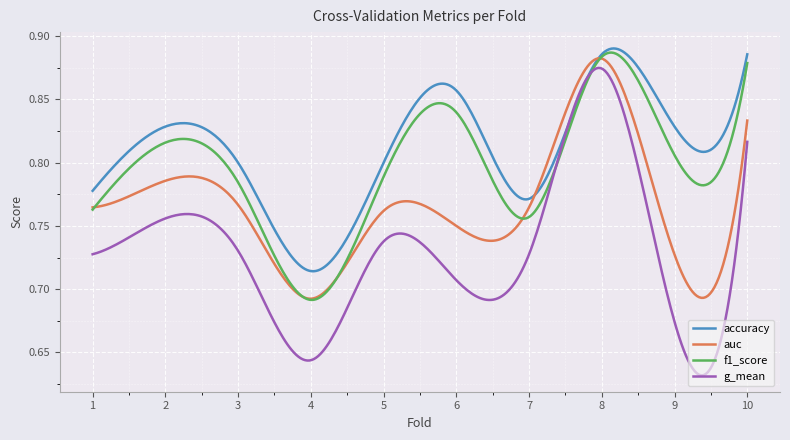

Which series has the largest total across all categories?

accuracy